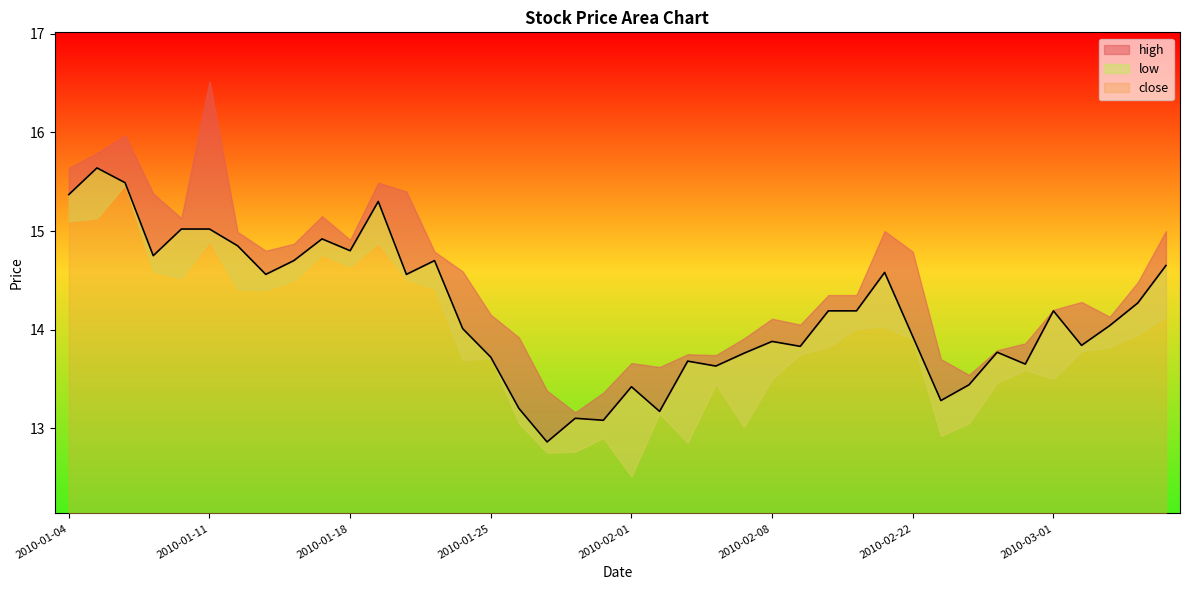

What is the label of the 22nd point from the left?

2010-02-02